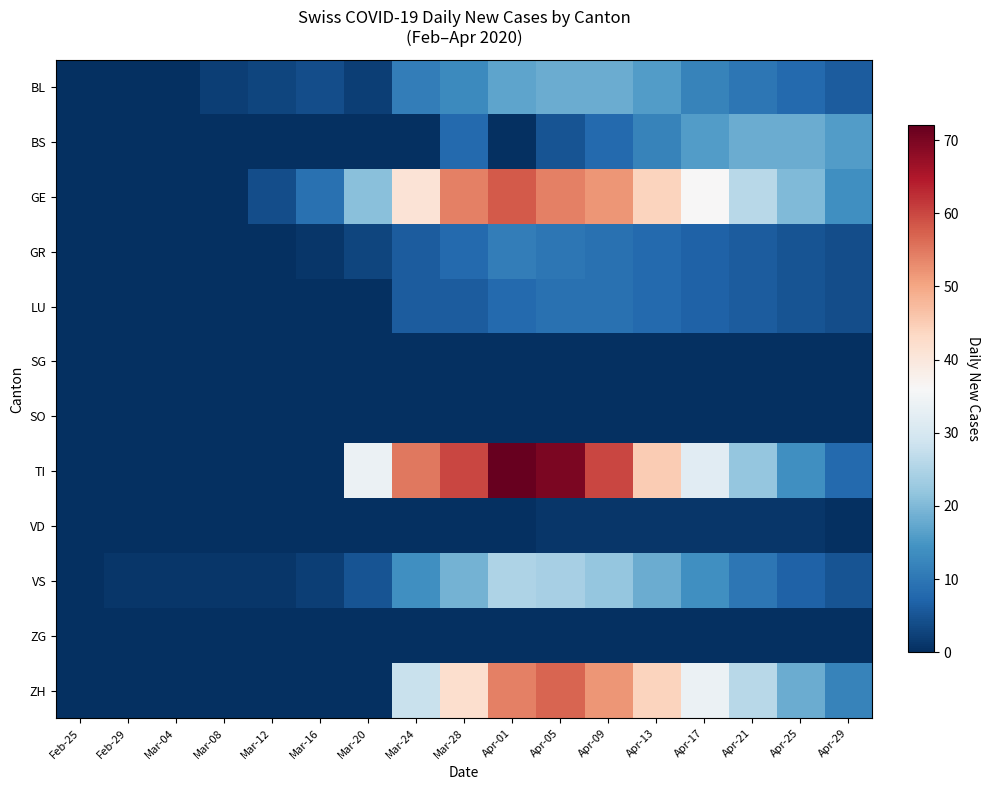

Which series has the largest total across all categories?

TI